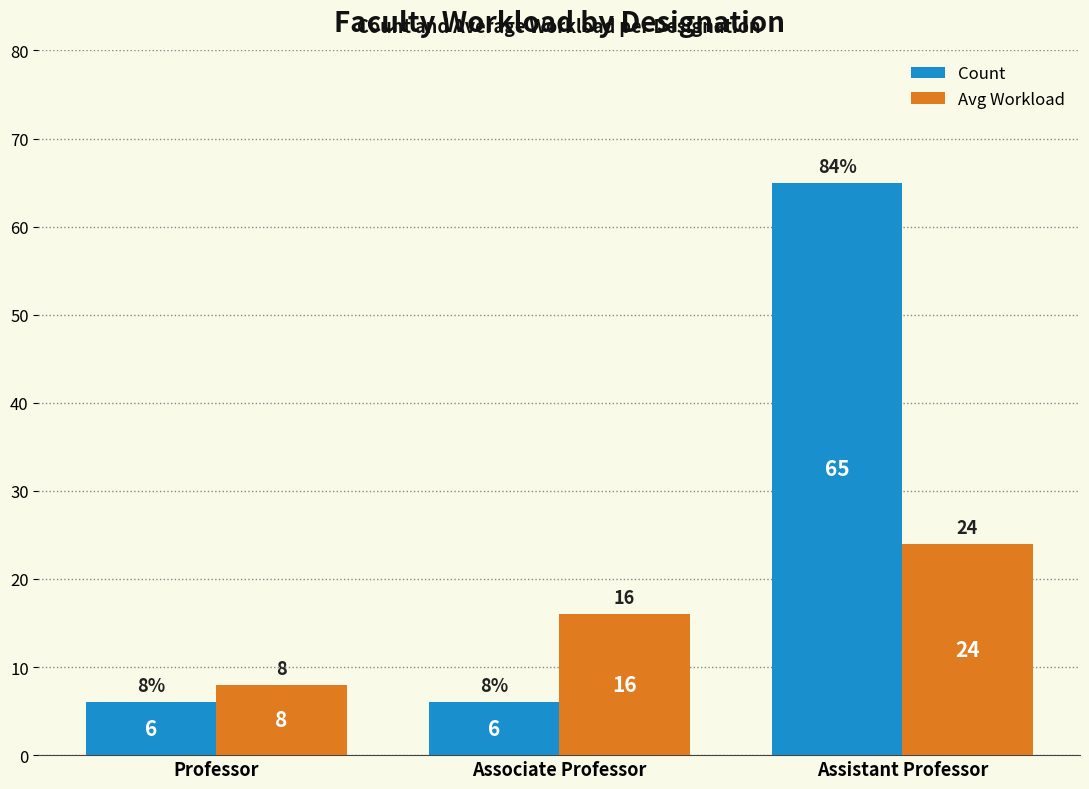

What is the label of the 3rd bar from the right?

Professor